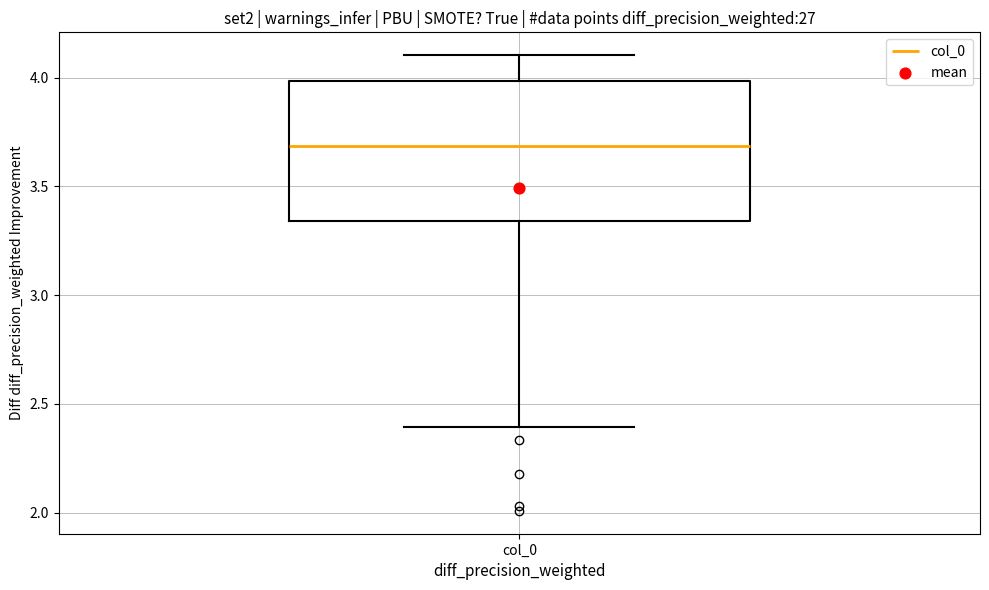

Where is the upper edge of the box for col_0 on the y-axis? The values are not printed on the chart, so give them approximately, as read against the axis.

4.00